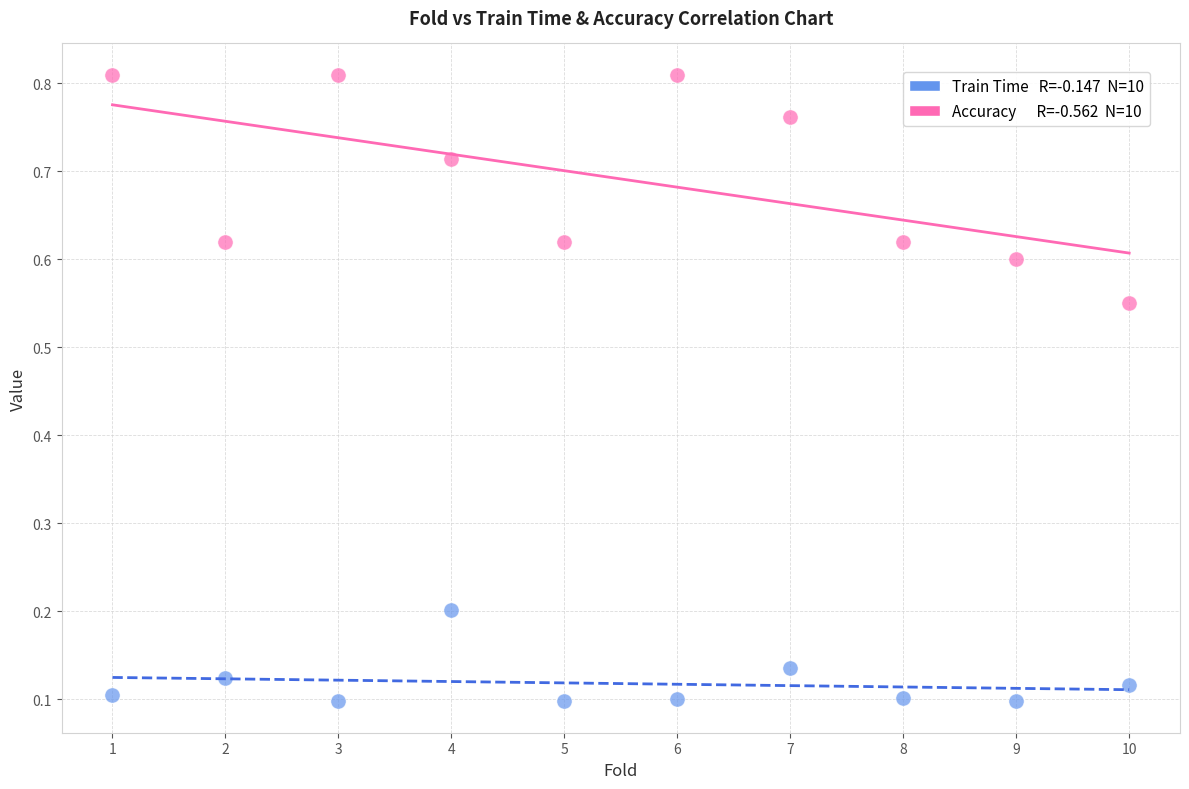

Across all data points, what is the range of X values (max minus min)?

9.0